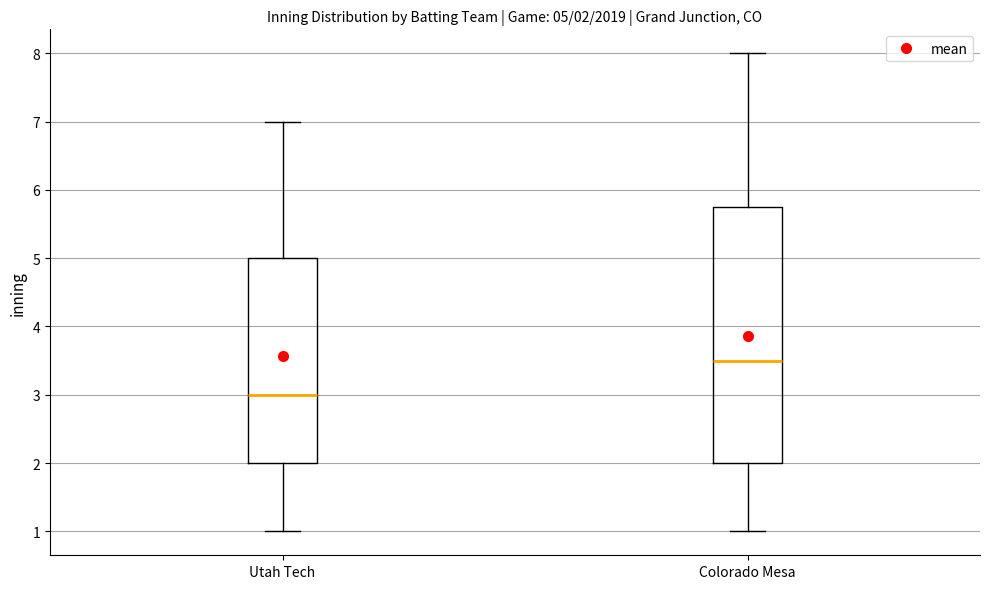

Which box has the lowest median line?

Utah Tech